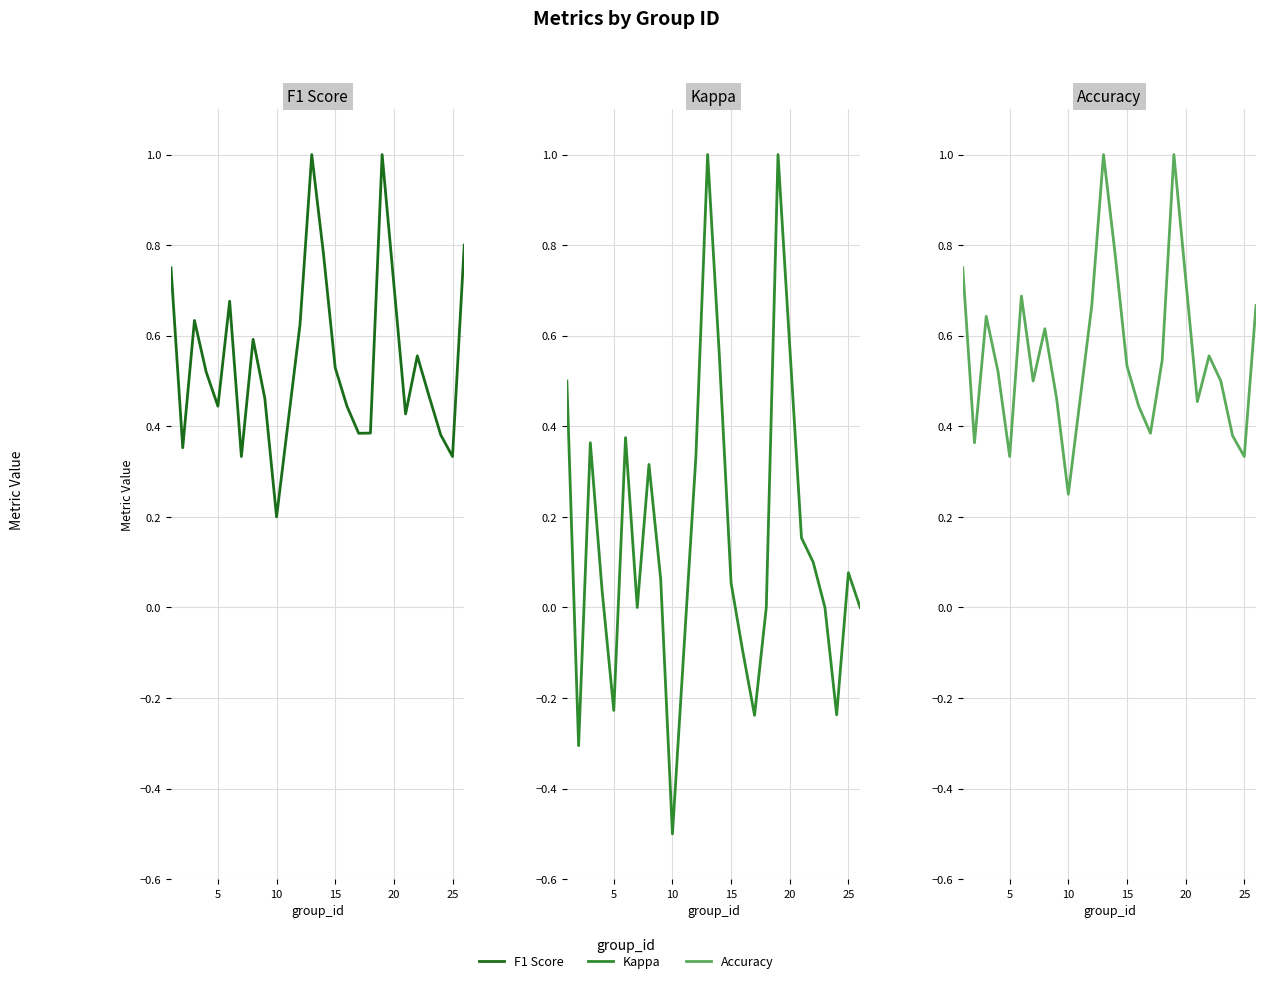

The accuracy series shows 0.9 at 10. True or false?

False